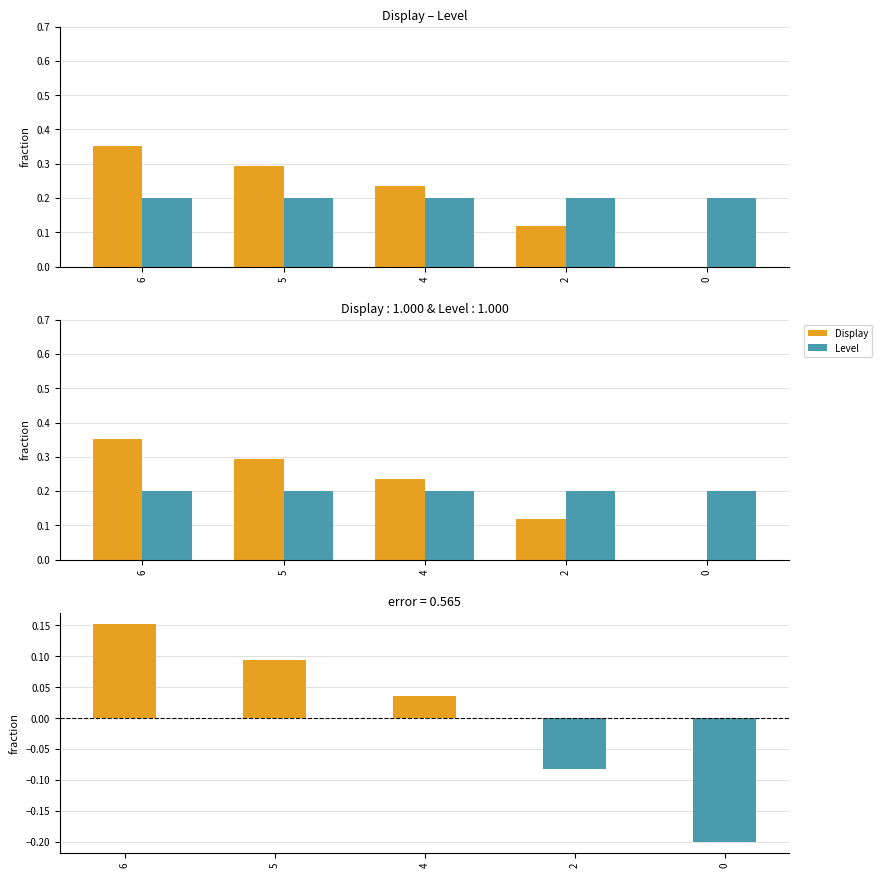

Rank the categories by Display - Level value from lowest to highest.

0, 2, 4, 5, 6